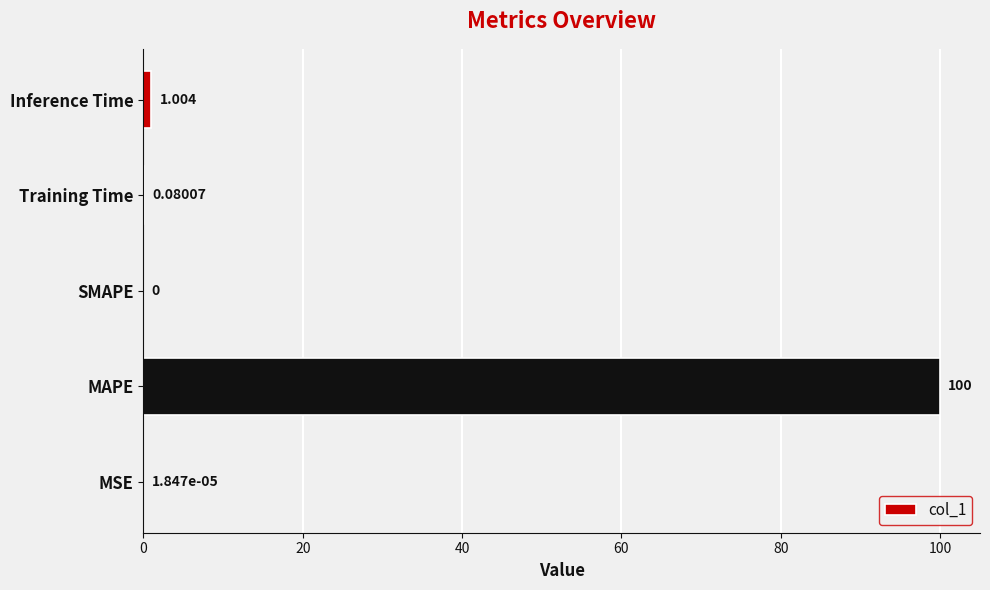

How many categories are shown in the chart?

5